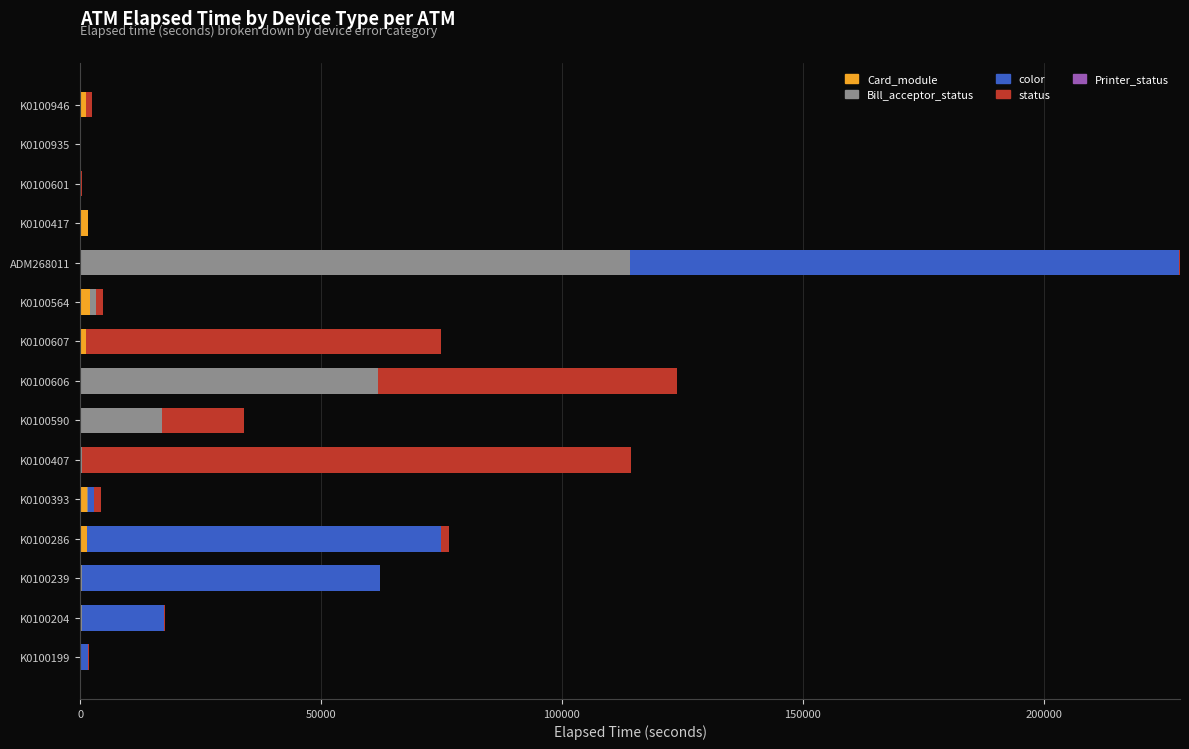

At which category is the sum across all series the highest?

ADM268011